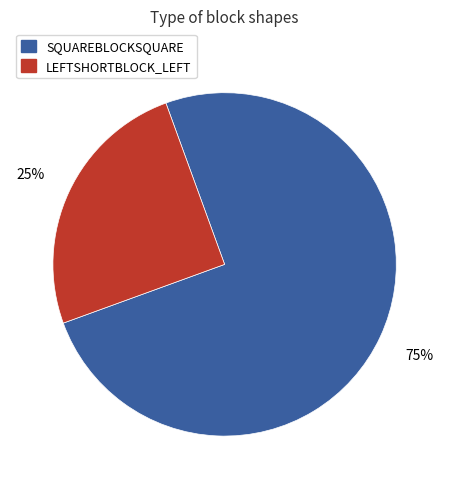

Is it true that LEFTSHORTBLOCK_LEFT is 25% of the pie?

True